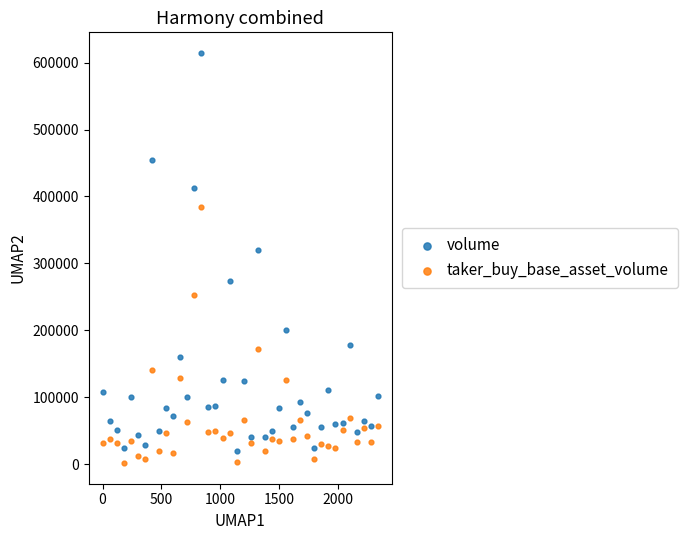

Across all data points, what is the range of X values (max minus min)?

2340